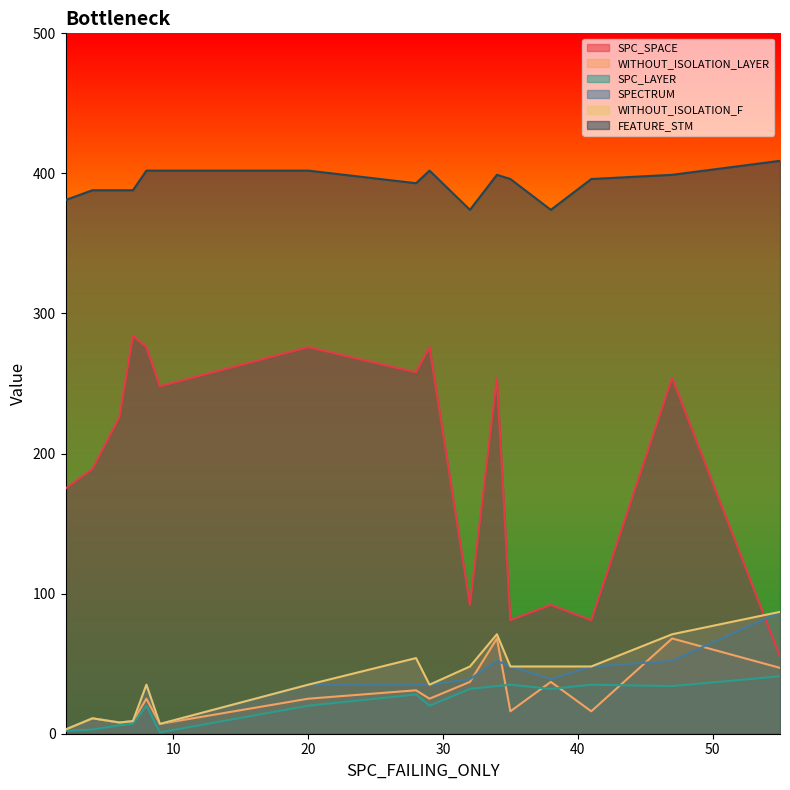

True or false: SPC_LAYER and FEATURE_STM cross at least once.

False